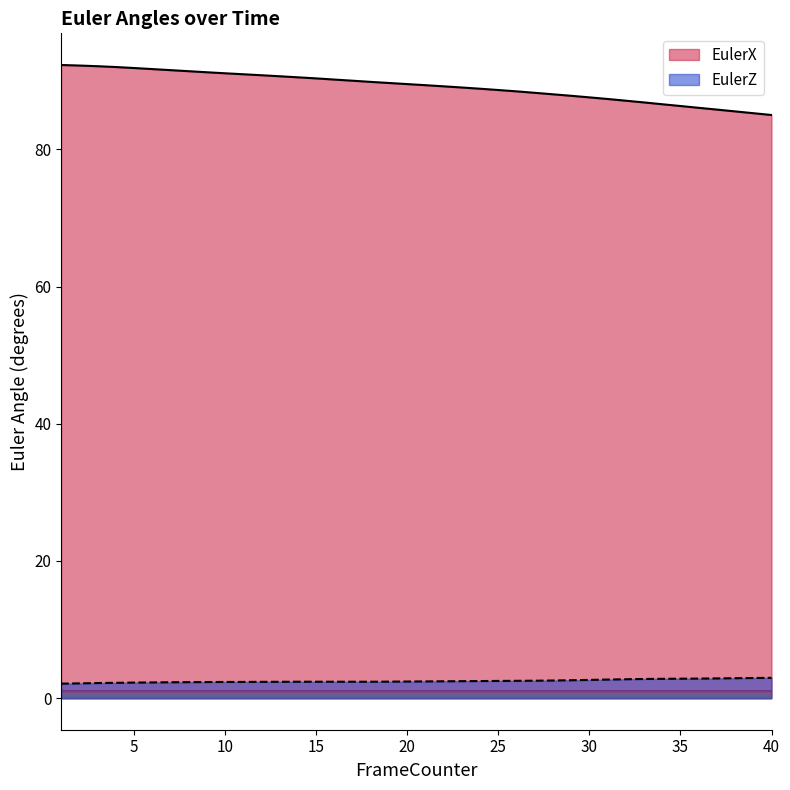

What is the minimum value shown in the chart?

2.1